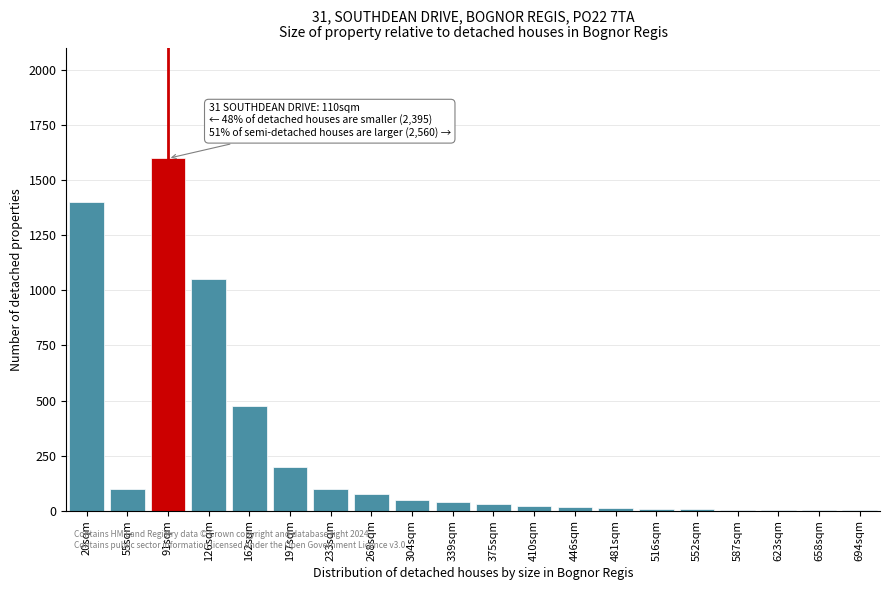

What is the change in value from 126sqm to 268sqm?

-975